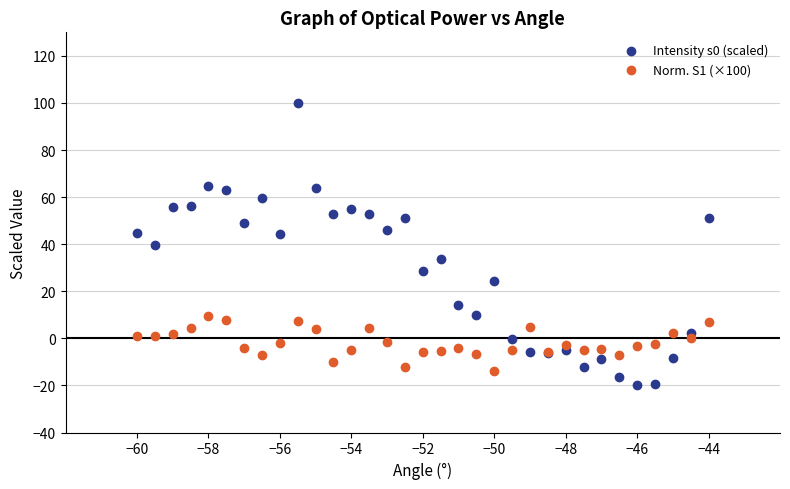

Which series contains the lowest Y value?

Intensity s0 (scaled)